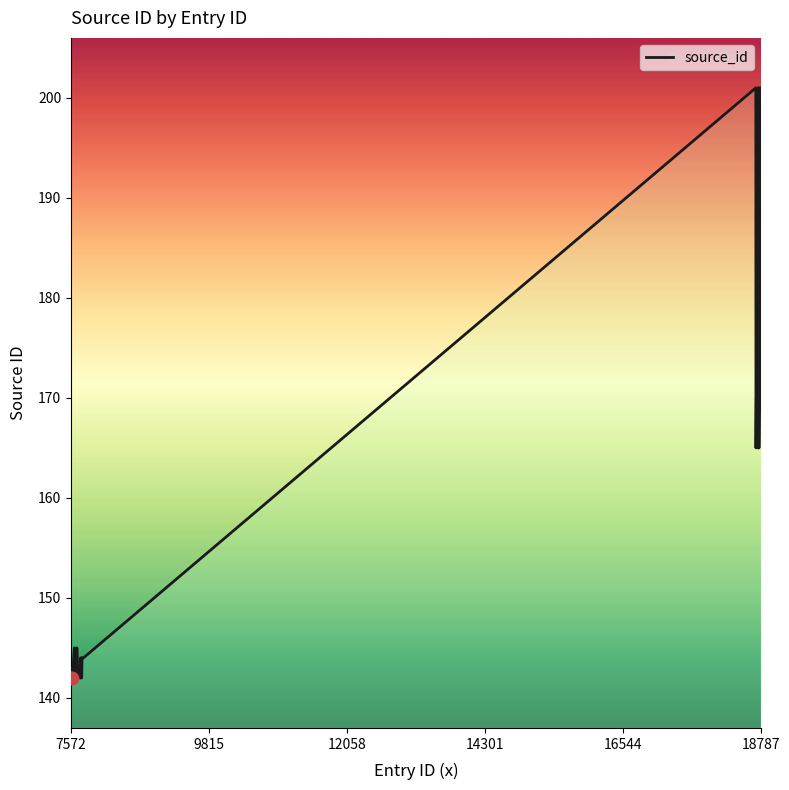

What is the greatest value displayed?

201